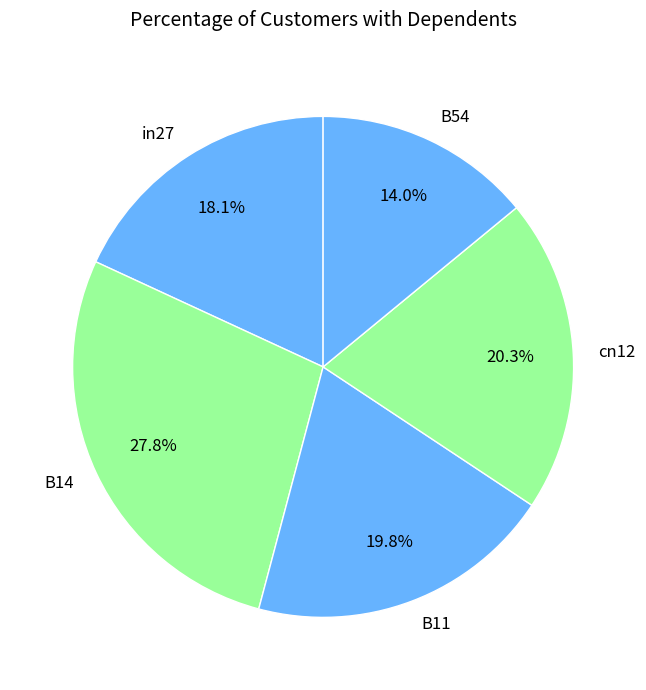

To the nearest percent, what is the difference between the largest and smallest slice percentages?

14%